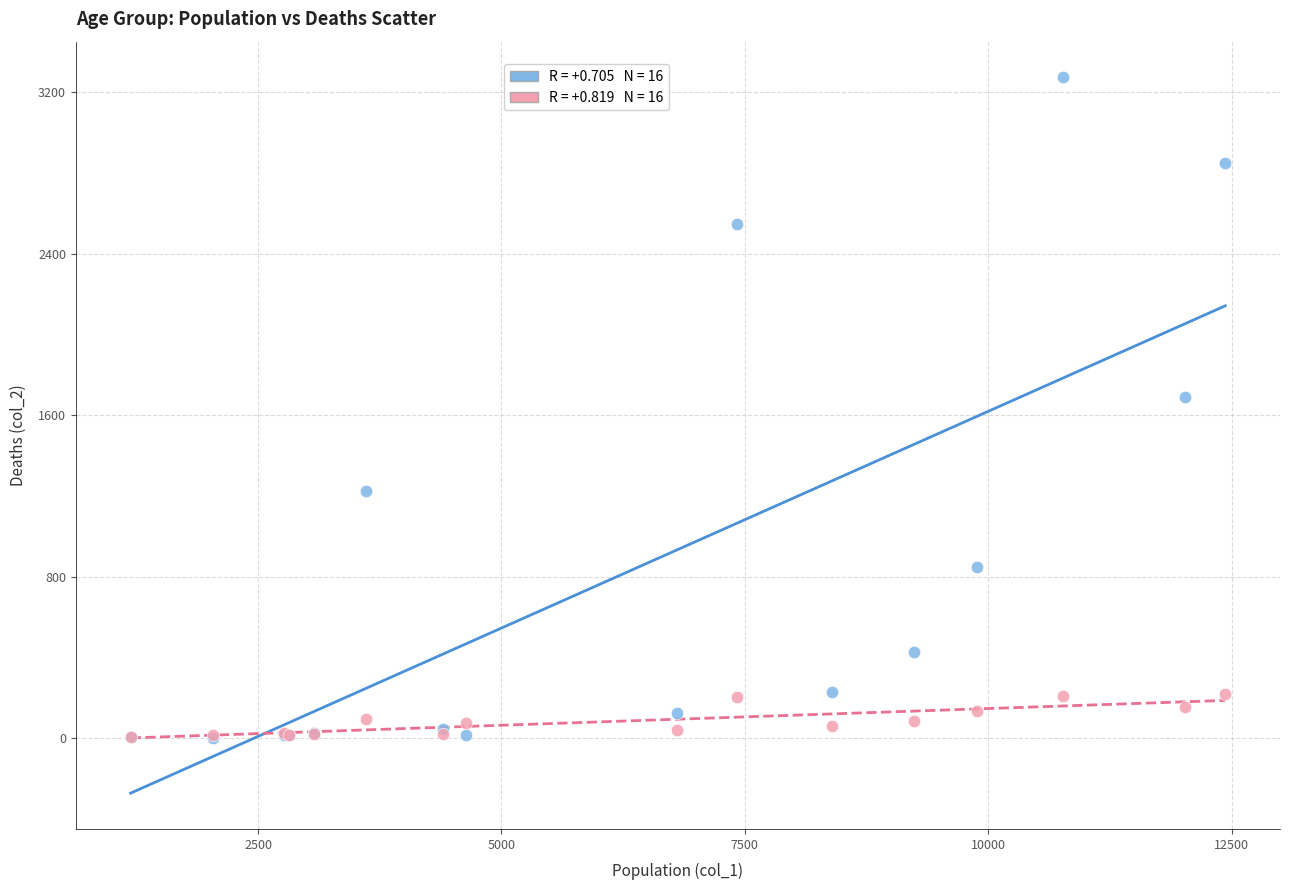

Across all series, what Y value is closest to 1638?

1690